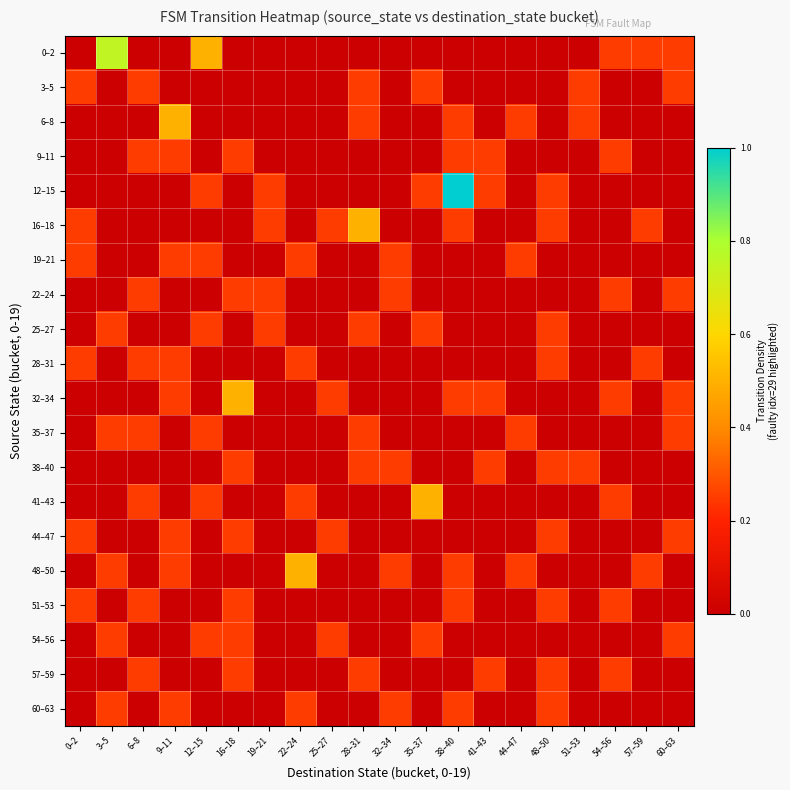

How many series are shown in this chart?

20